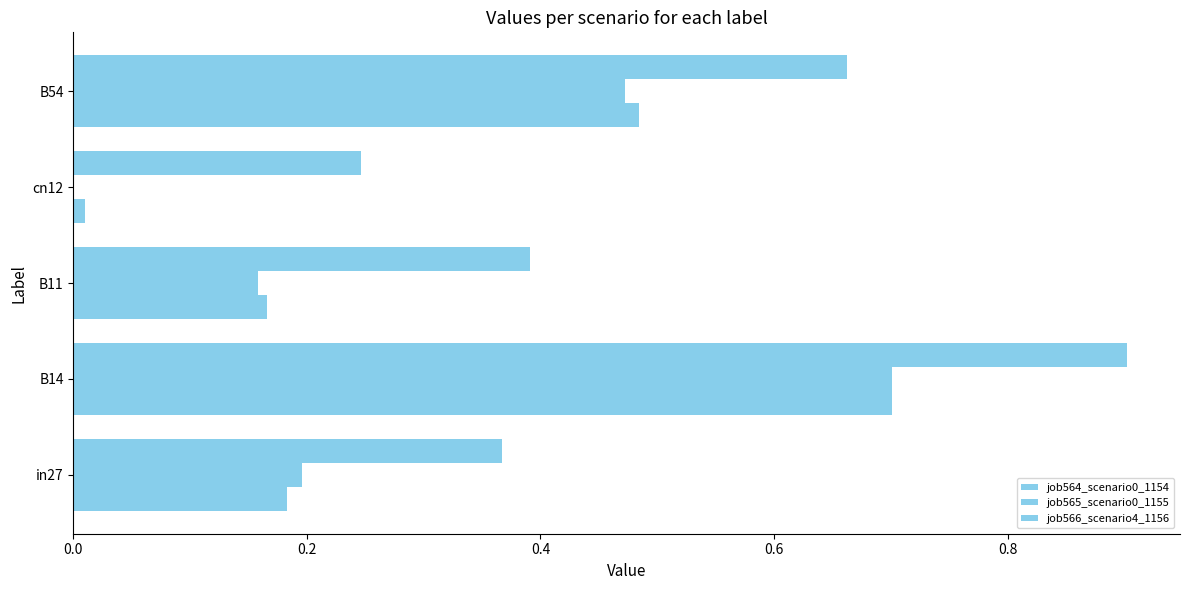

How many series are shown in this chart?

3